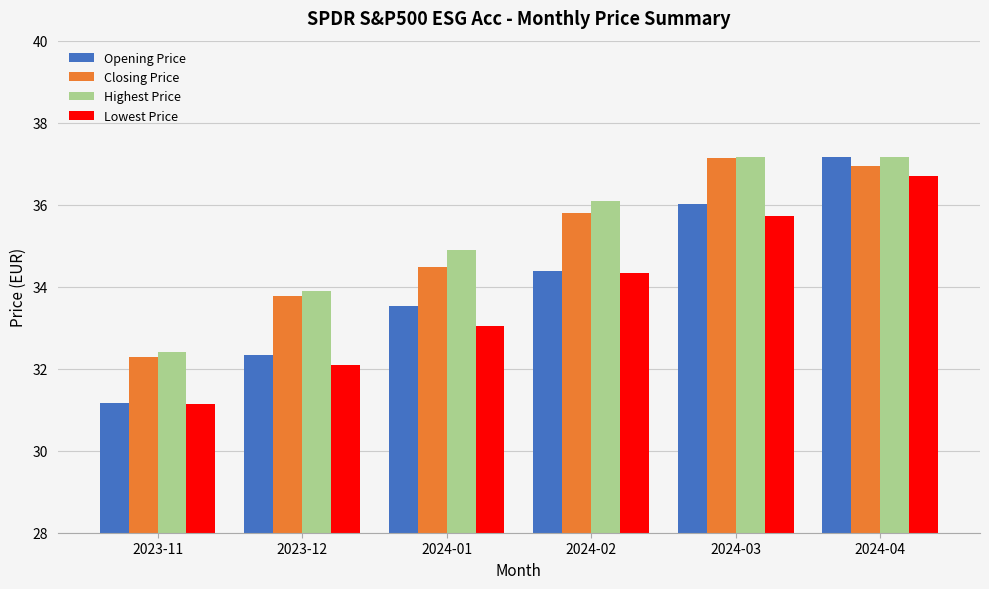

What is the label of the 5th bar from the right?

2023-12